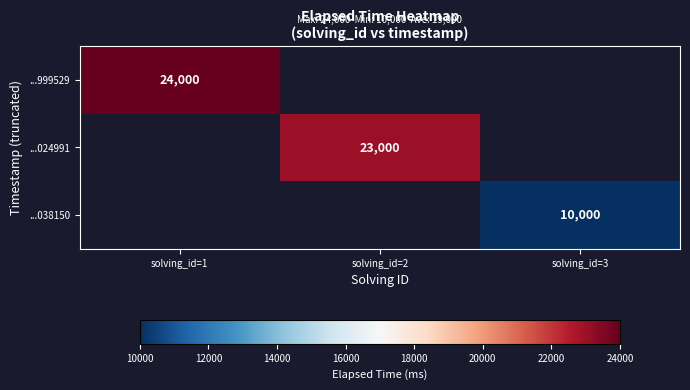

Count the number of data series in this chart.

3